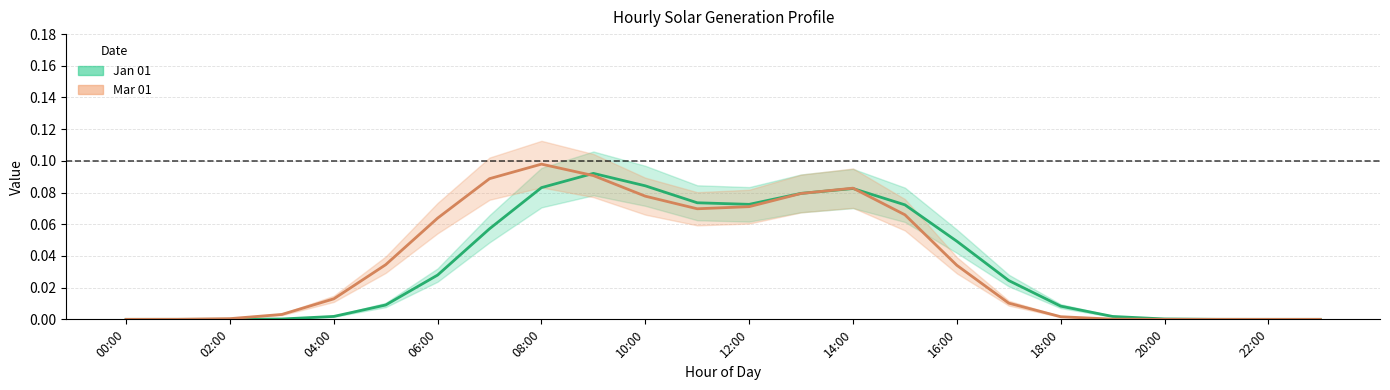

Reading left to right, what are all the values shown in this chart?

Jan 01: 0.0	0.0	0.0	0.0	0.0	0.0	0.0	0.1	0.1	0.1	0.1	0.1	0.1	0.1	0.1	0.1	0.1	0.0	0.0	0.0	0.0	0.0	0.0	0.0
Mar 01: 0.0	0.0	0.0	0.0	0.0	0.0	0.1	0.1	0.1	0.1	0.1	0.1	0.1	0.1	0.1	0.1	0.0	0.0	0.0	0.0	0.0	0.0	0.0	0.0